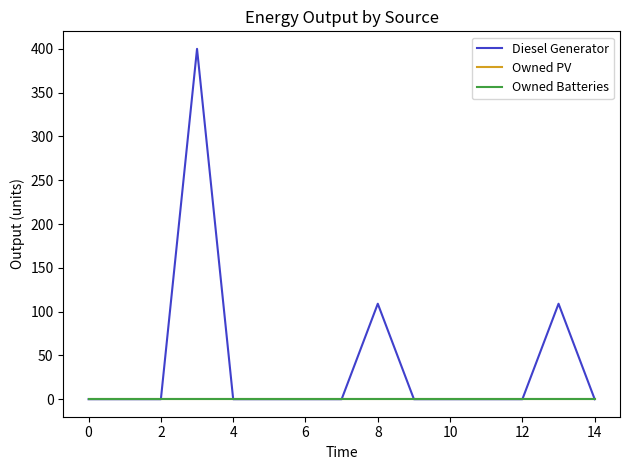

Reading left to right, what are all the values shown in this chart?

Diesel Generator: 0	0	0	400	0	0	0	0	109	0	0	0	0	109	0
Owned PV: 0	0	0	0	0	0	0	0	0	0	0	0	0	0	0
Owned Batteries: 0	0	0	0	0	0	0	0	0	0	0	0	0	0	0